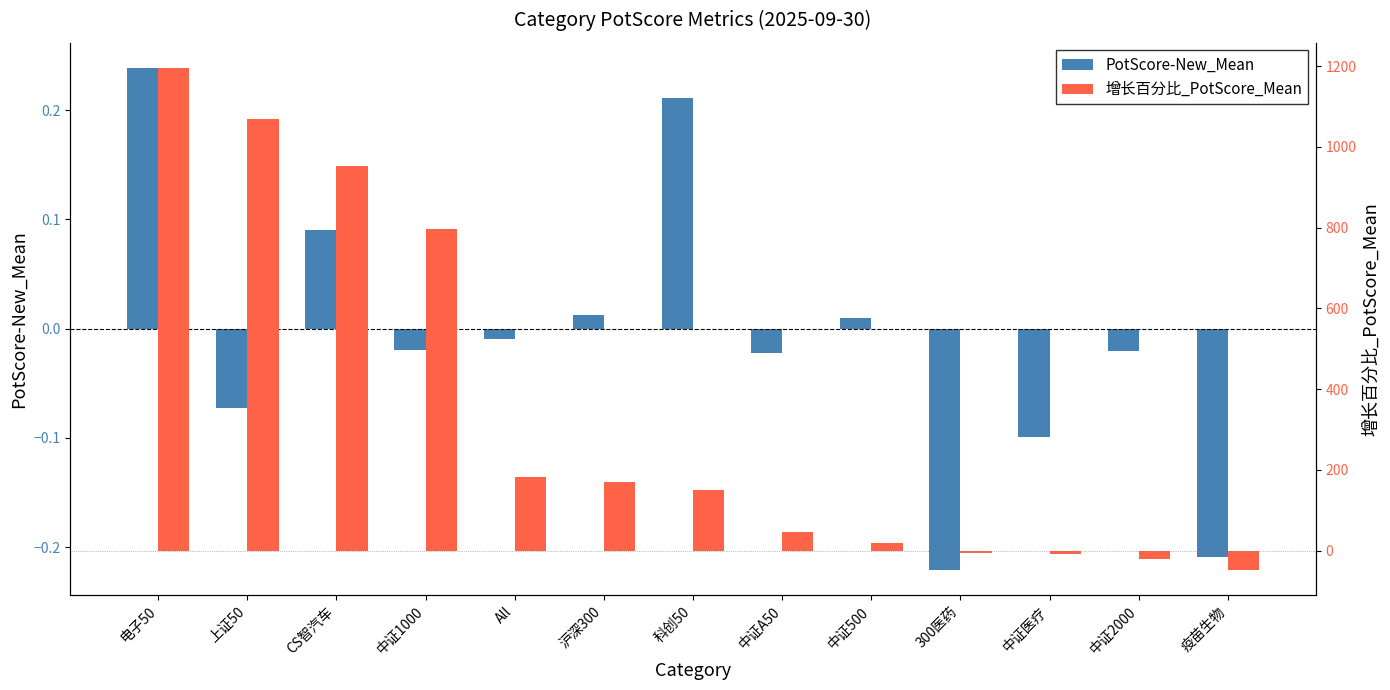

How many distinct data groups are displayed?

2